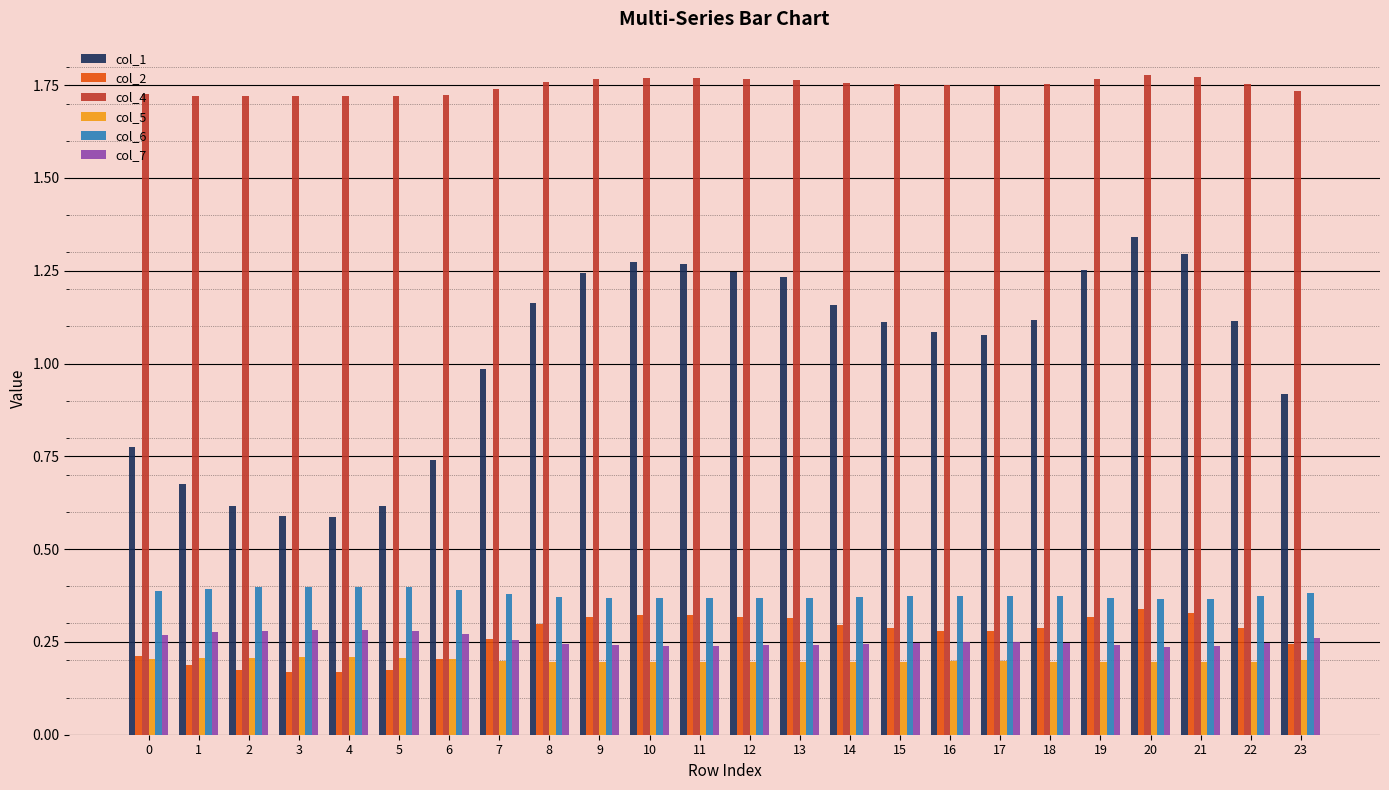

Is the value of col_1 at 14 greater than the value of col_5 at 12?

Yes